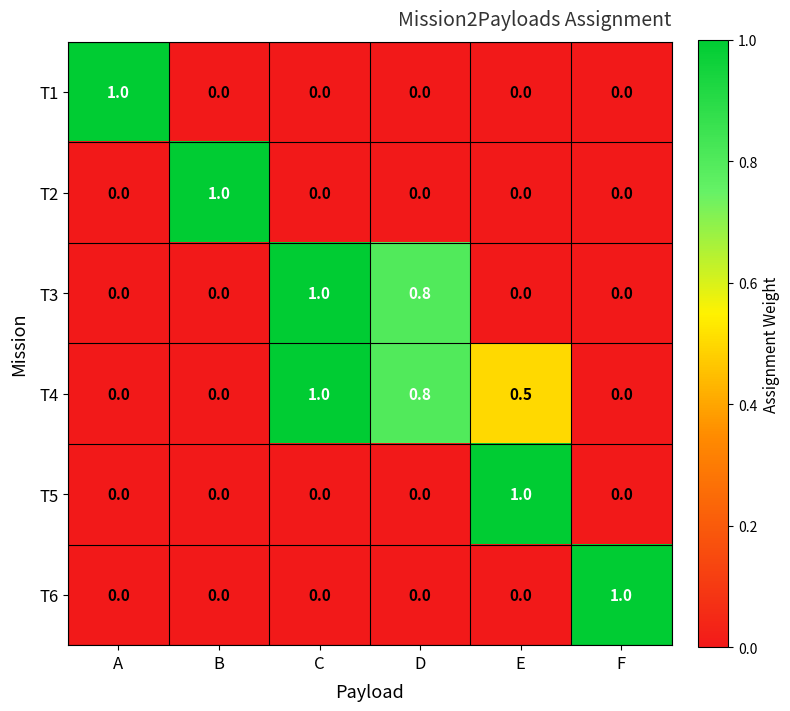

What is the difference between the maximum and minimum values in the T5 series?

1.0